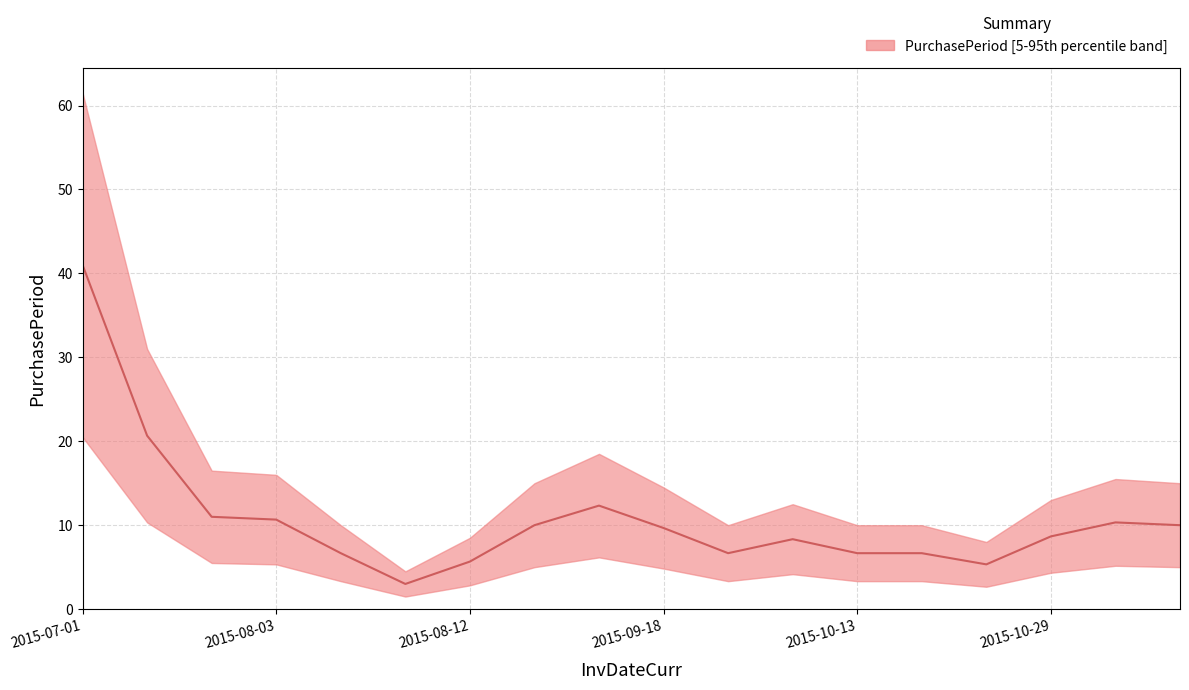

How many points are lower than both their immediate neighbors (excluding endpoints)?

3